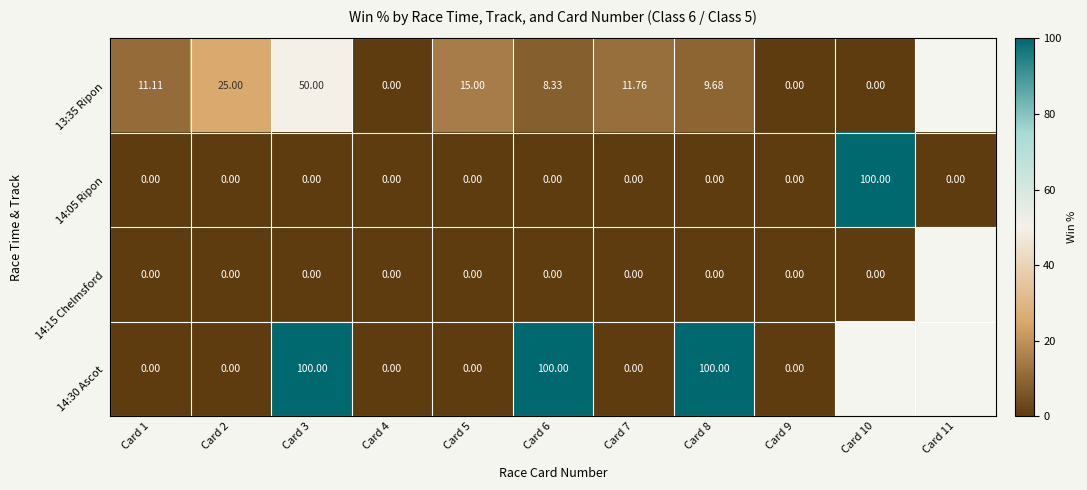

What is the difference between the maximum and minimum values in the 14:05 Ripon series?

100.0